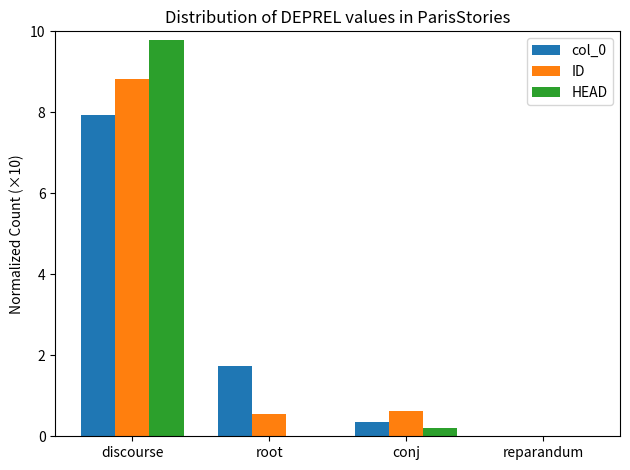

How many positive values does the ID series have?

3